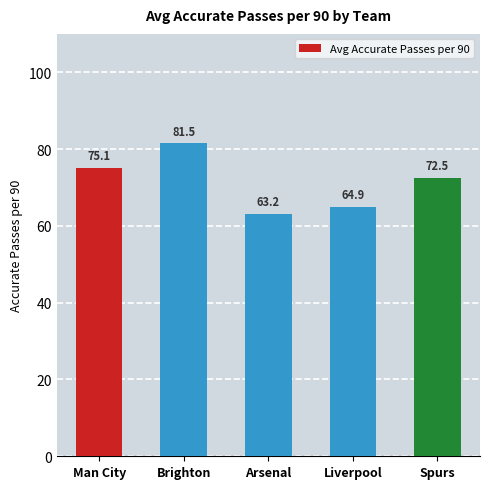

What is the change in value from Brighton to Spurs?

-9.0